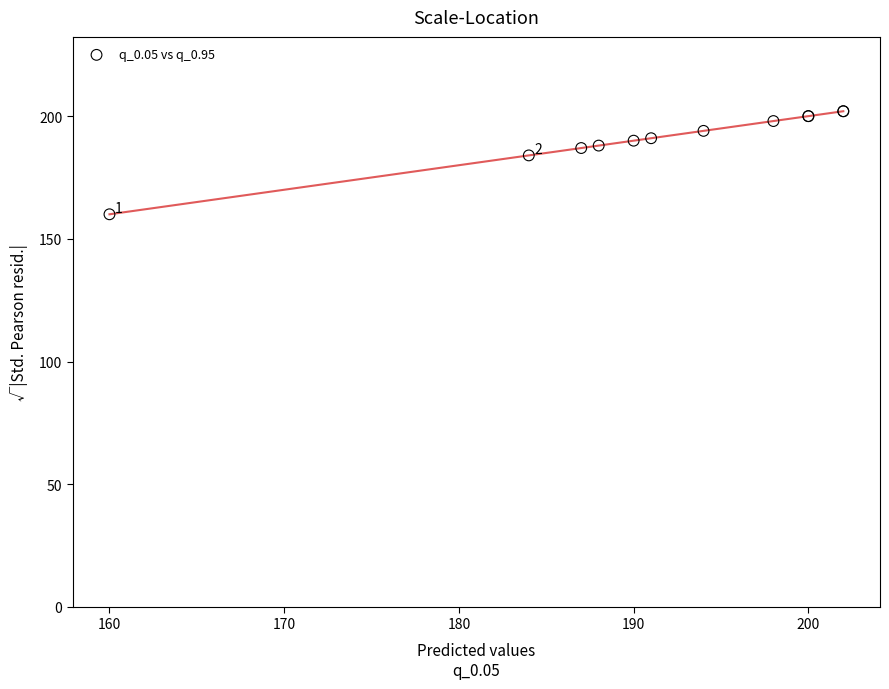

What Y value in the scatter plot is closest to 181?

184